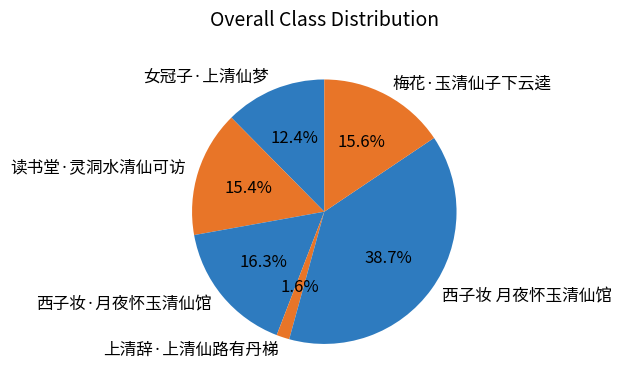

Is there any slice that represents more than half of the pie?

No